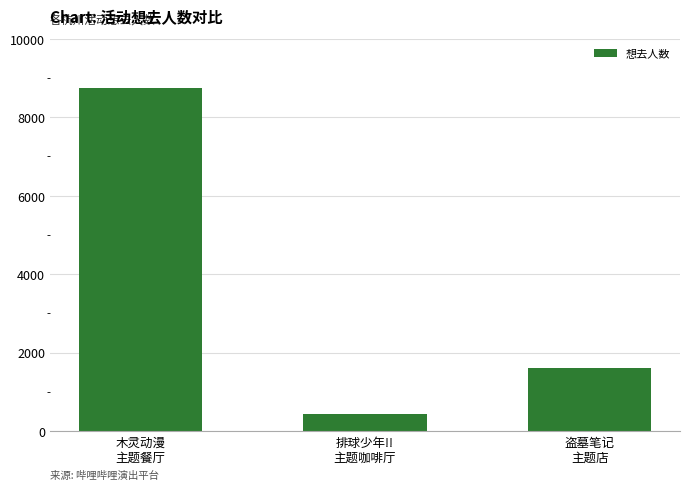

Reading right to left, extract all data points from this chart.

1593	428	8743